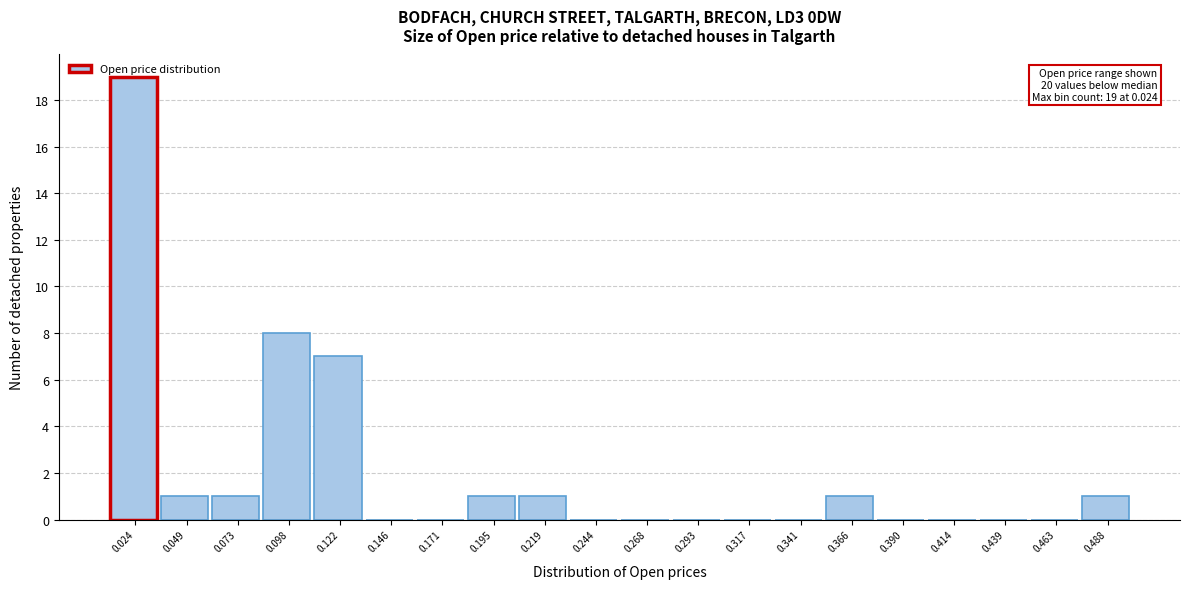

What is the greatest value displayed?

19